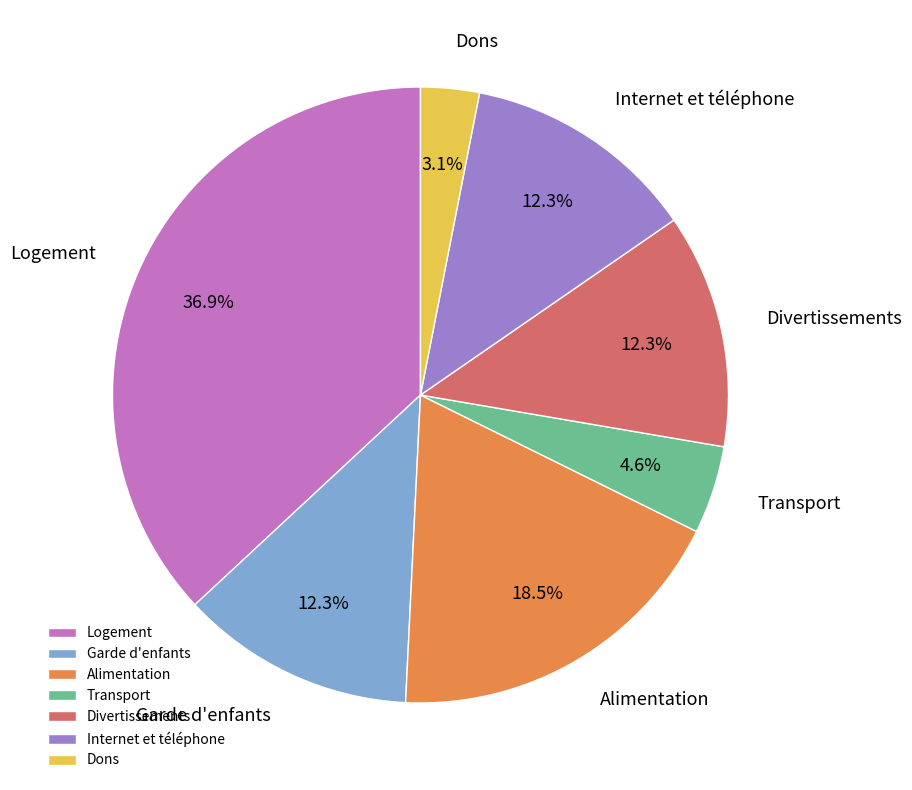

What is the largest slice in the pie chart?

Logement